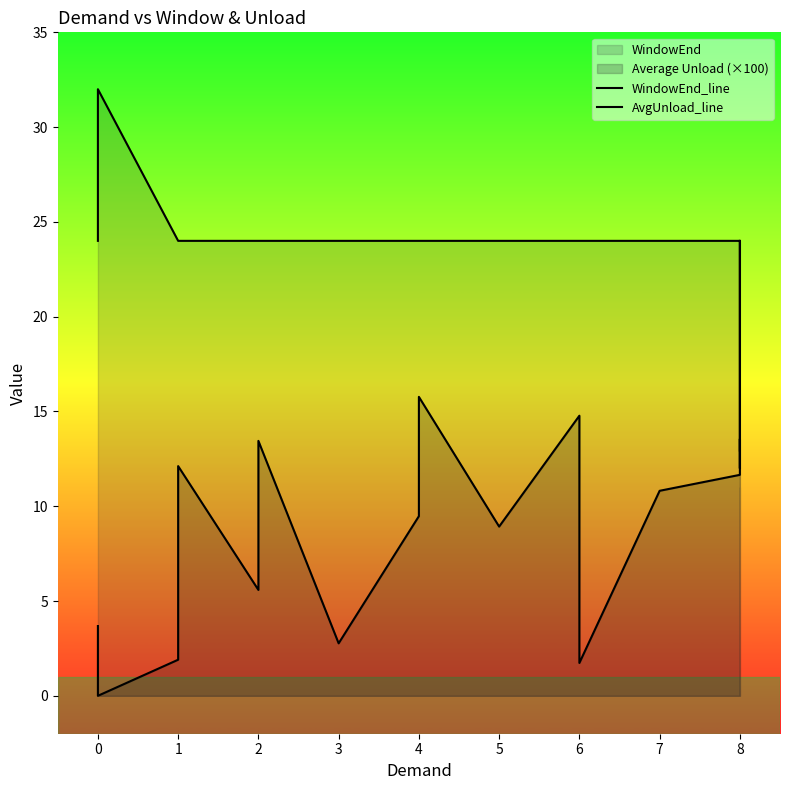

Which series changed the most between 1 and 4?

AvgUnload_line